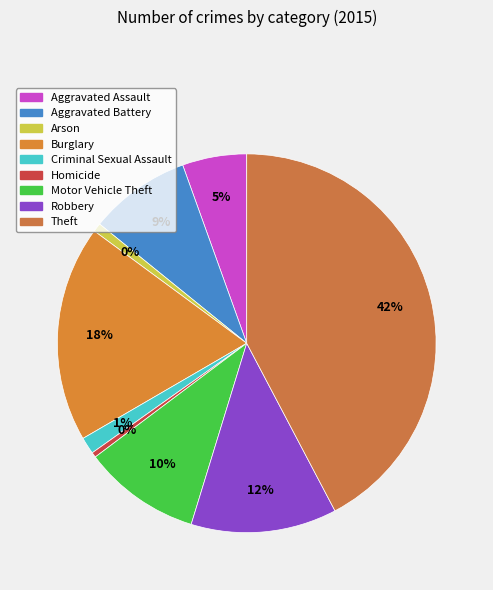

Does Arson account for over 50% of the chart?

No